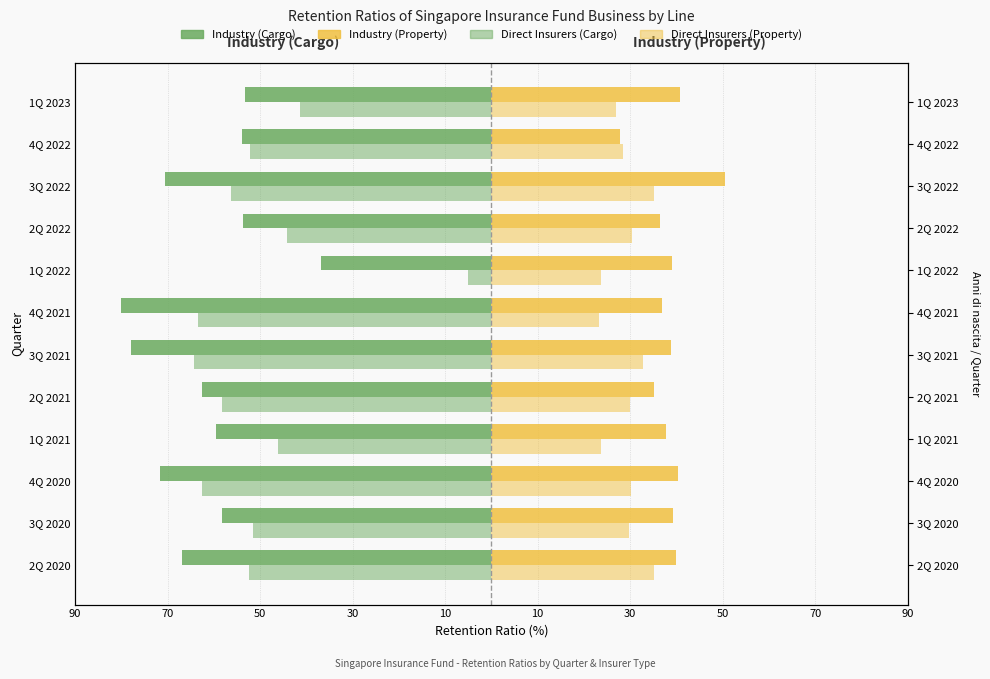

What is the difference between the second highest and minimum values in the Direct Insurers (Property) series?

11.8